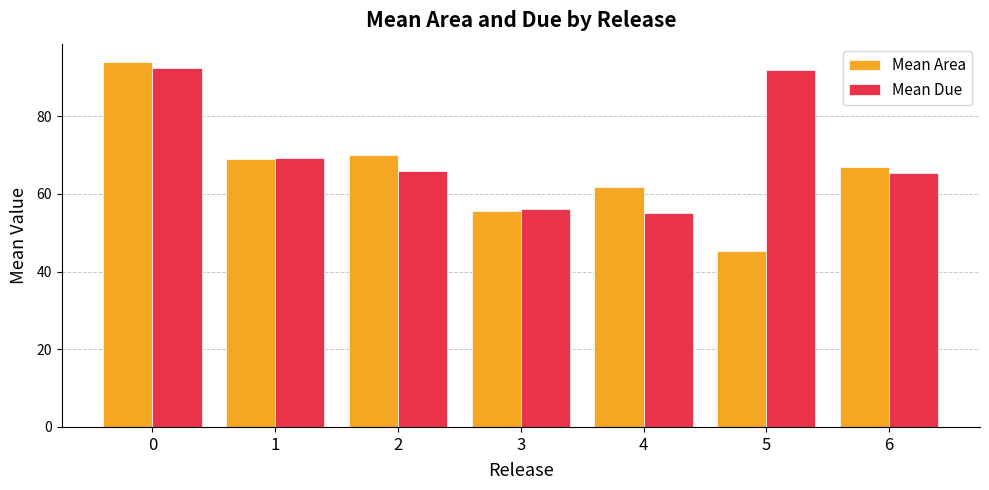

Which series has the largest range (max minus min)?

Mean Area